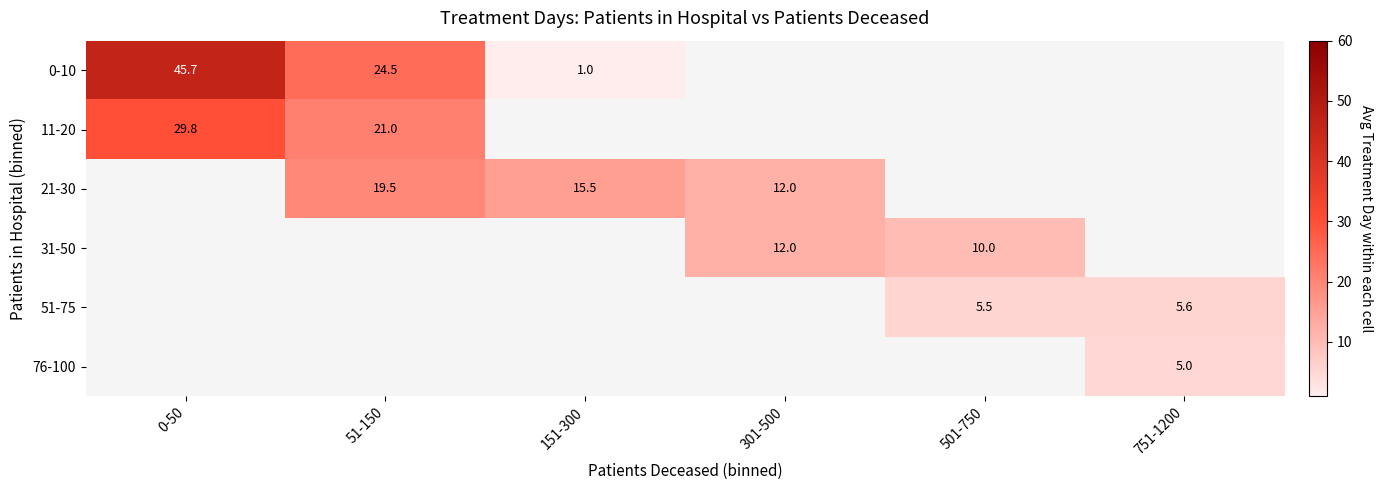

Which category has the highest value in the 0-10 series?

0-50